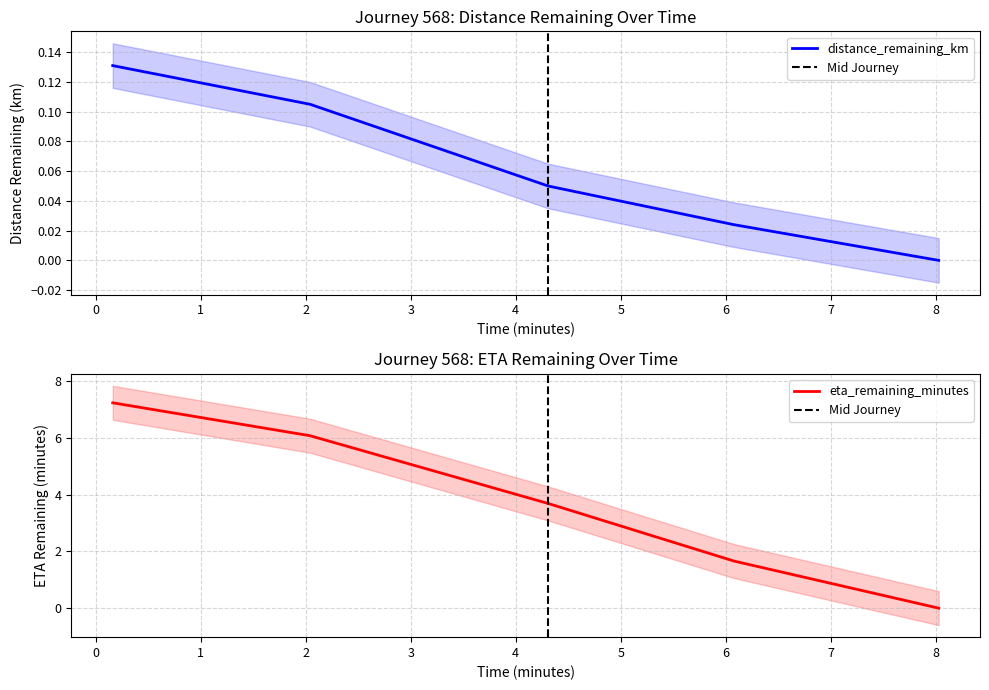

Reading right to left, list all the values displayed in this chart.

distance_remaining_km: 8.03=0.0	6.08=0.0	4.31=0.1	2.04=0.1	0.16=0.1
eta_remaining_minutes: 8.03=0.0	6.08=1.7	4.31=3.7	2.04=6.1	0.16=7.2